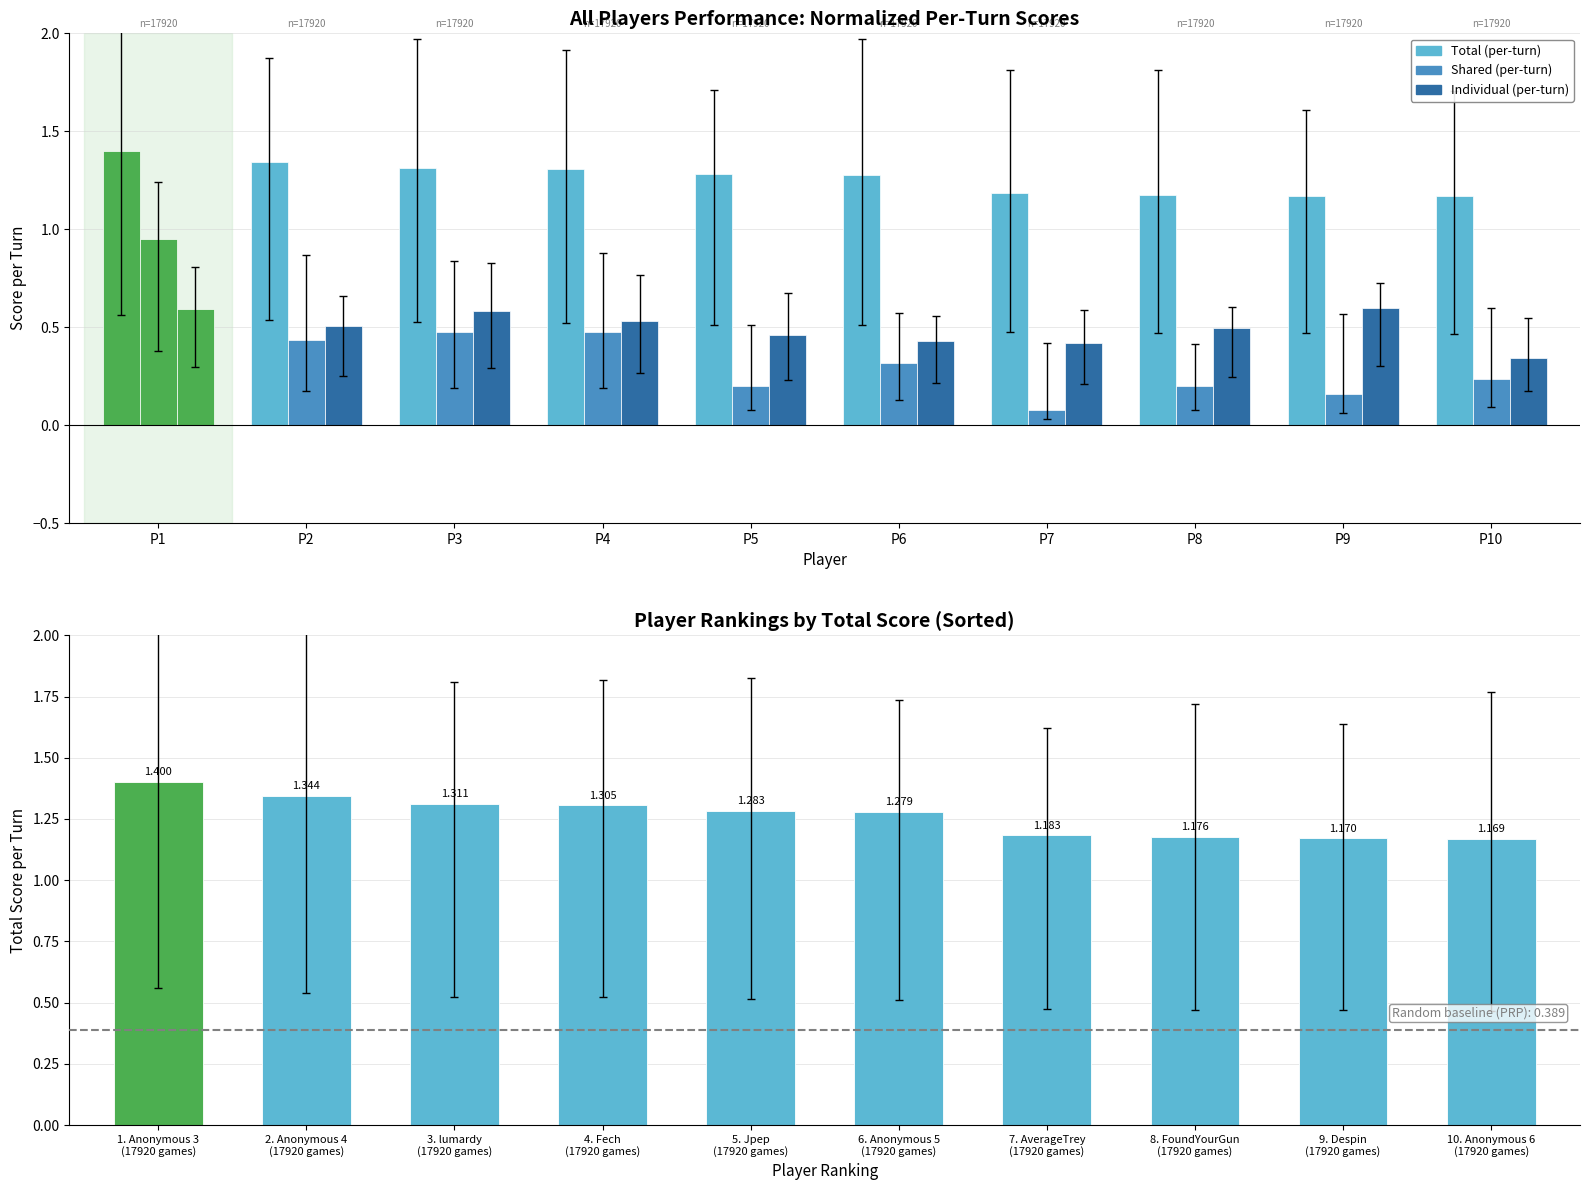

The value at 8. FoundYourGun (17920 games) is 1.2. True or false?

True